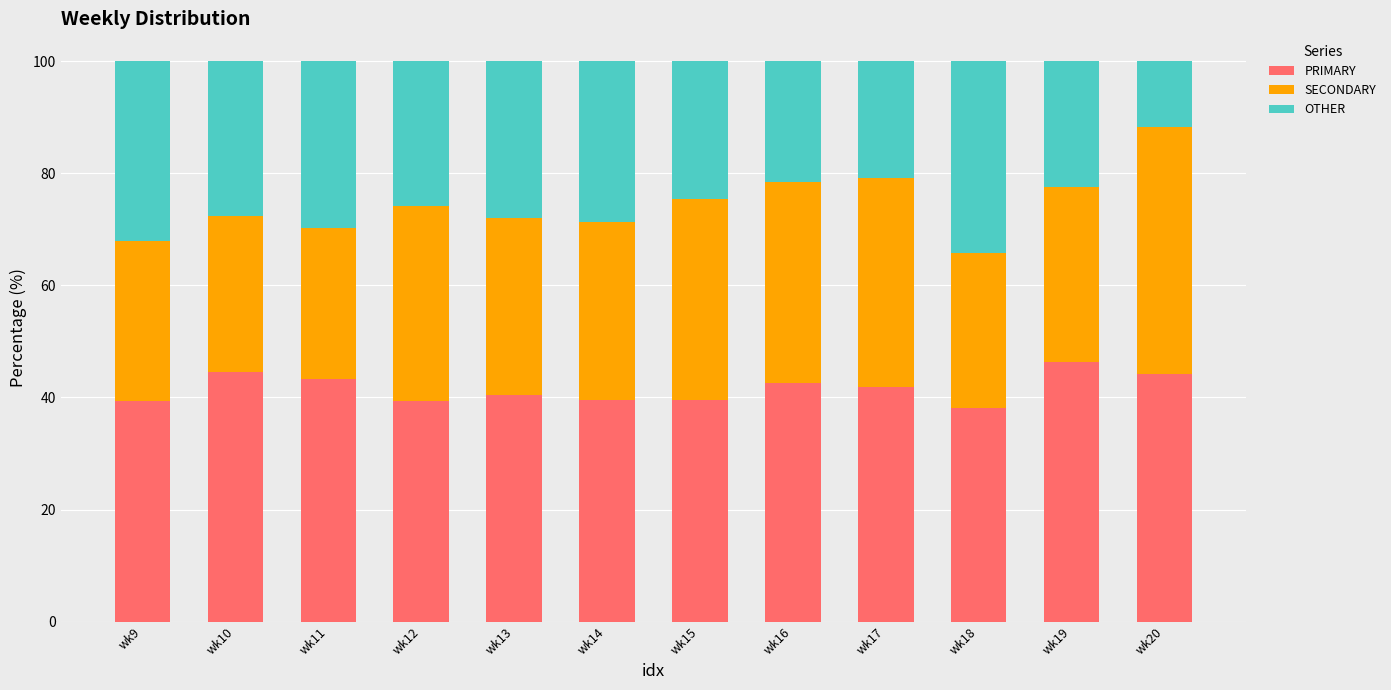

What is the minimum value for PRIMARY?

38.1